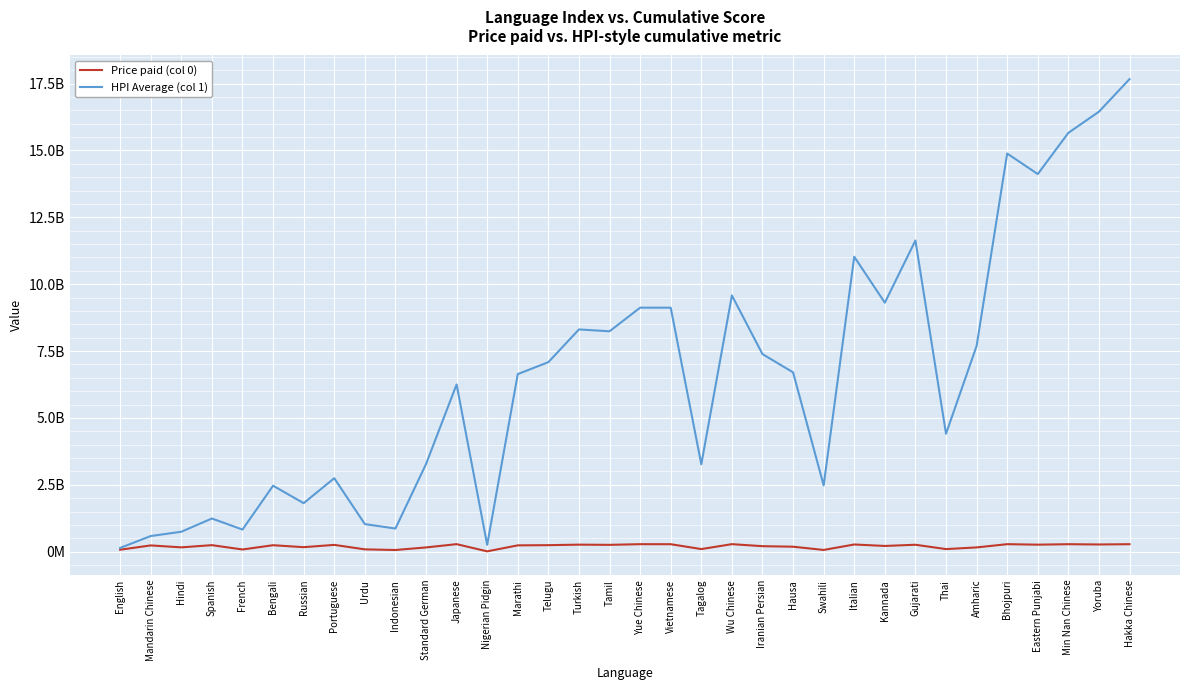

Reading left to right, list all the values displayed in this chart.

Price paid (col 0): 71934849.8	232748818.2	159957643.9	242501572.9	80729382.3	240041951.3	167062146.4	252601124.3	85010986.0	61368708.9	157322308.2	279876934.5	10906971.1	234877244.5	242051147.4	261342164.1	254165087.0	278791420.1	277801704.3	95976044.5	279757879.1	204104094.6	184553764.5	63159871.6	267312215.6	212701165.3	257511566.1	95520201.2	157830429.9	279033251.2	260596217.2	277845971.6	267815199.1	278194855.8
HPI Average (col 1): 138767031.7	583121769.1	744008370.1	1238824791.4	824966224.5	2465560049.9	1812322127.2	2745582098.7	1029468338.9	863788632.5	3273850350.4	6251484316.2	253110677.1	6638666664.8	7084493104.8	8308969191.4	8239782075.1	9122612196.9	9122197037.0	3266454295.2	9579494604.2	7386255571.2	6704742515.2	2477744954.4	11027132811.0	9309009408.5	11633720472.0	4407782042.7	7688408829.2	14887104263.2	14118583872.5	15658901409.9	16450683688.3	17669492644.7